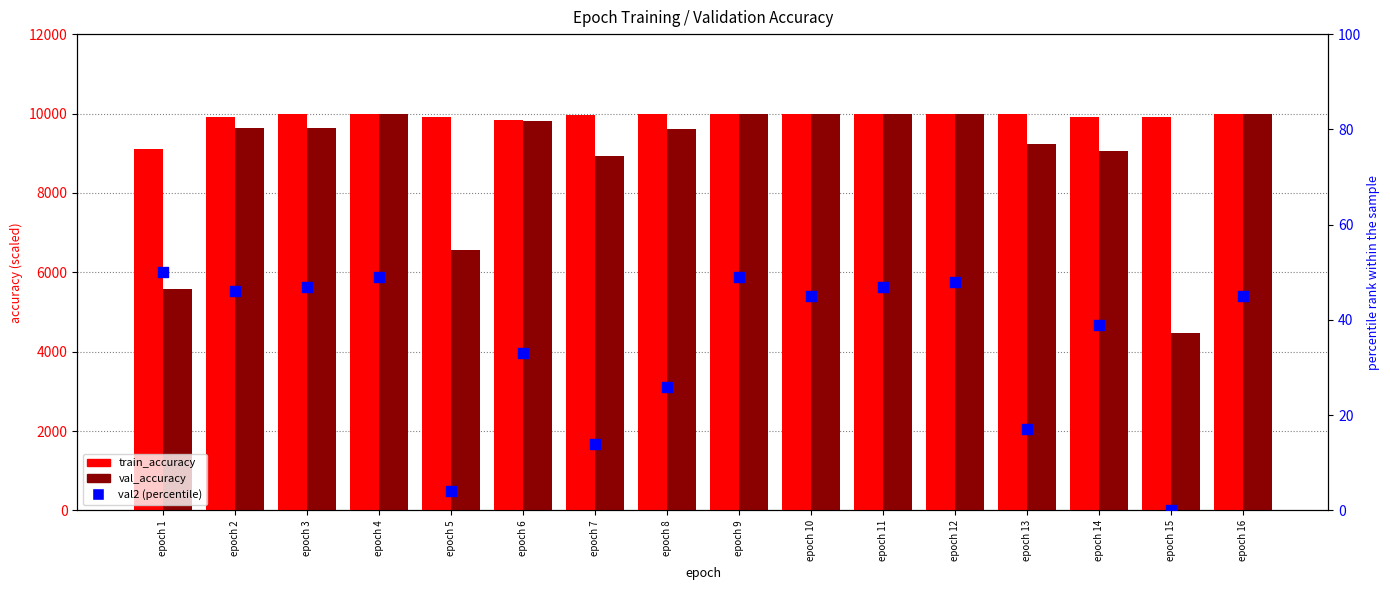

What are all the series names shown in the legend?

train_accuracy, val_accuracy, val2 (percentile)